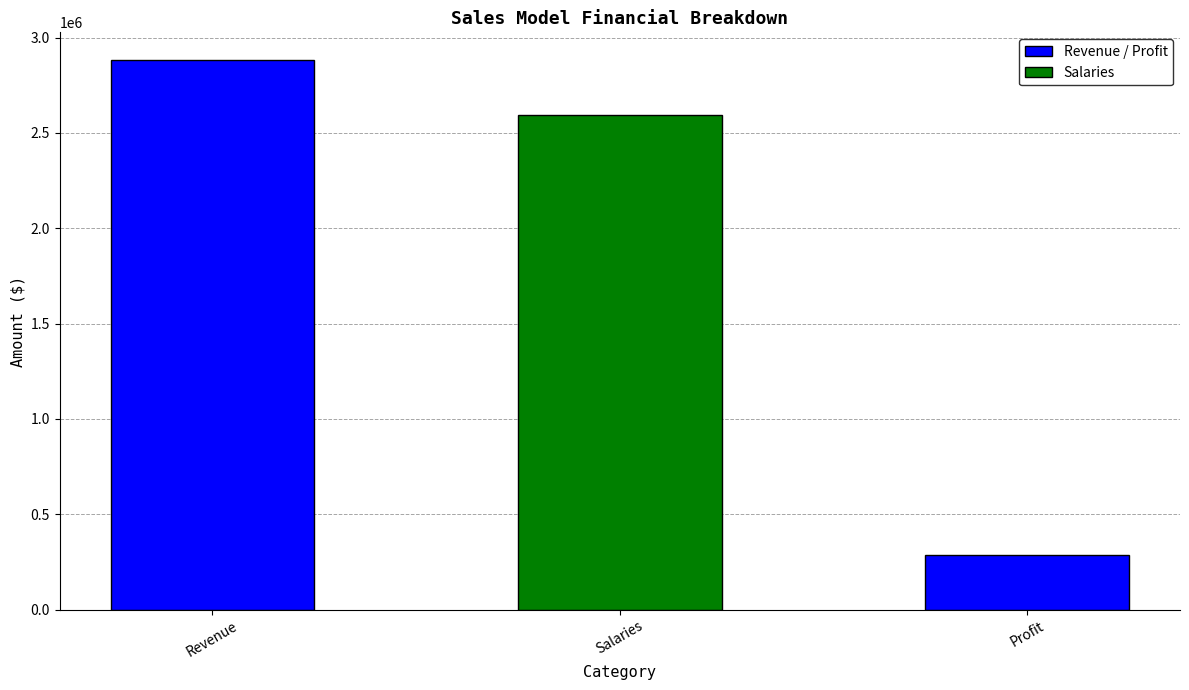

Is it true that the value at Salaries is 1649883.5?

False